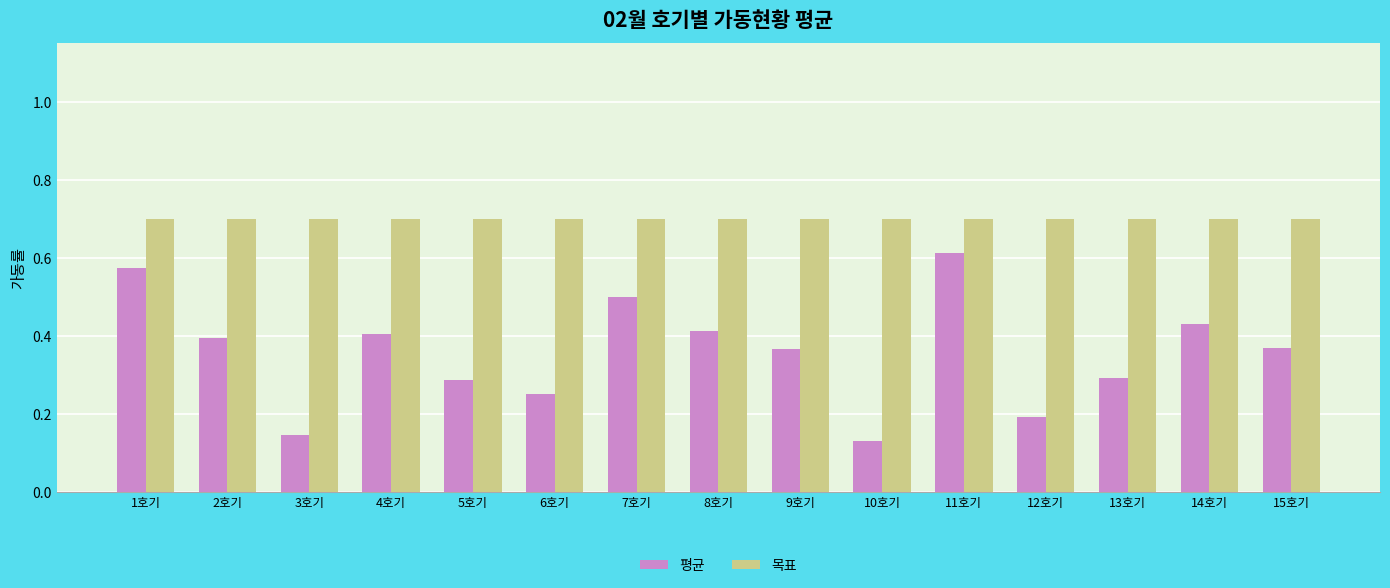

Rank the series by their average value, from lowest to highest.

평균, 목표